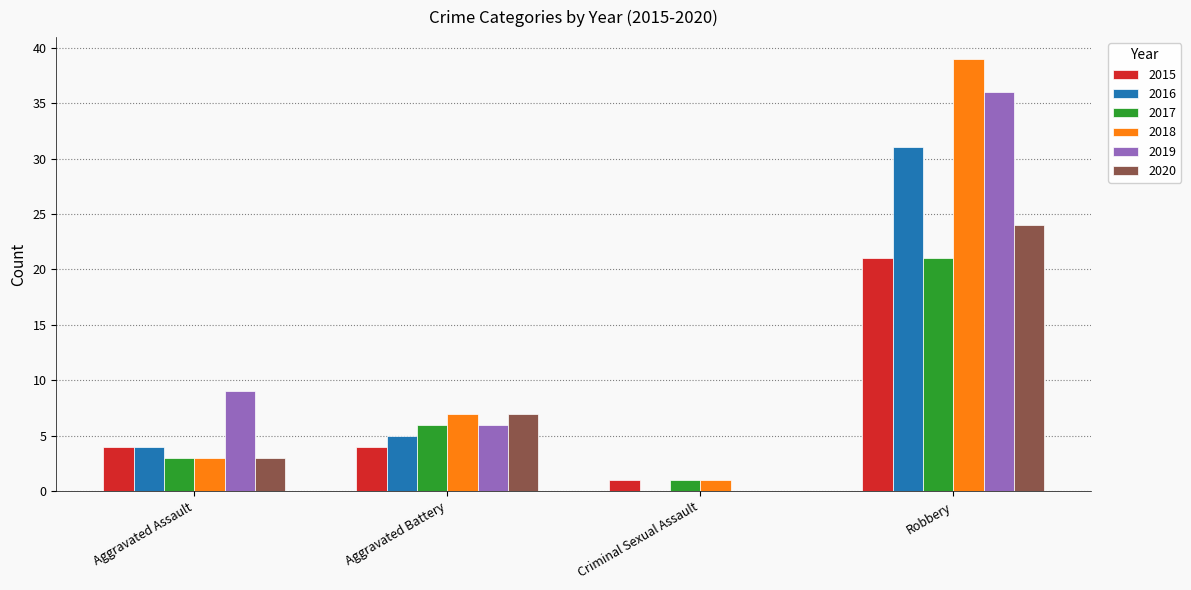

What are all the series names shown in the legend?

2015, 2016, 2017, 2018, 2019, 2020